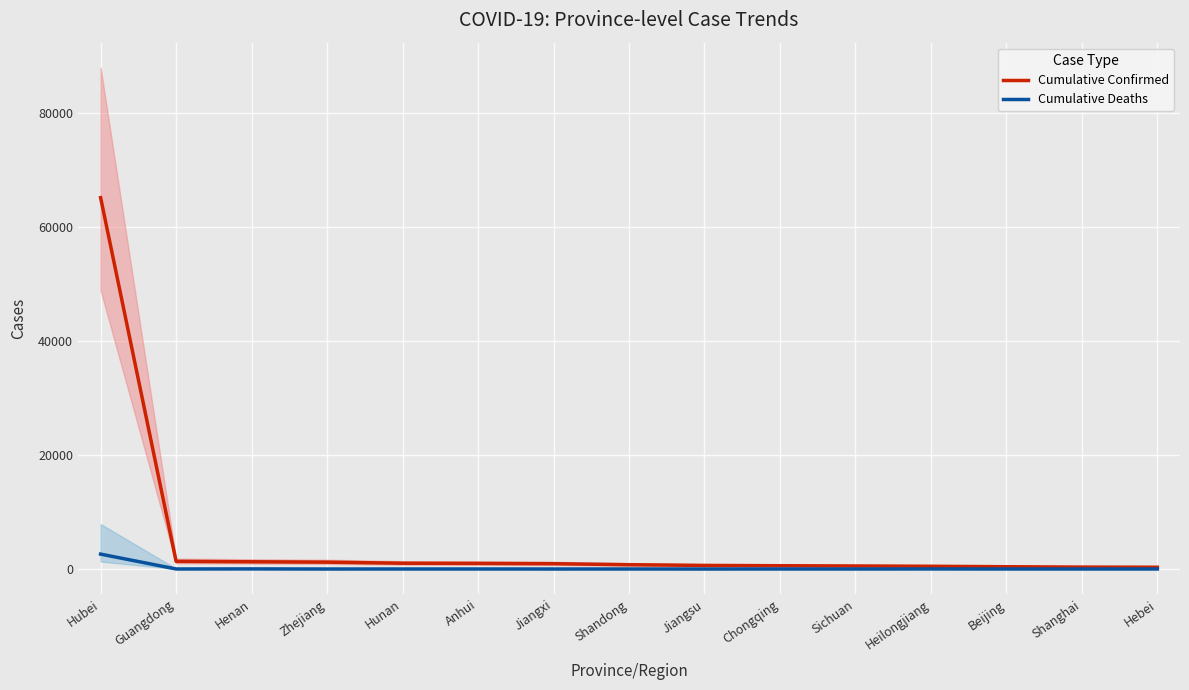

How many values in the Cumulative Confirmed series exceed 756?

7